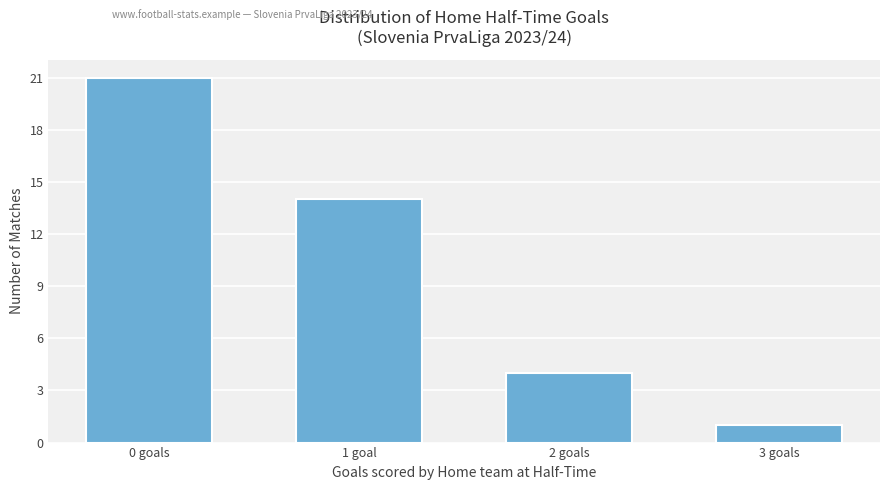

What is the change in value from 0 goals to 2 goals?

-17